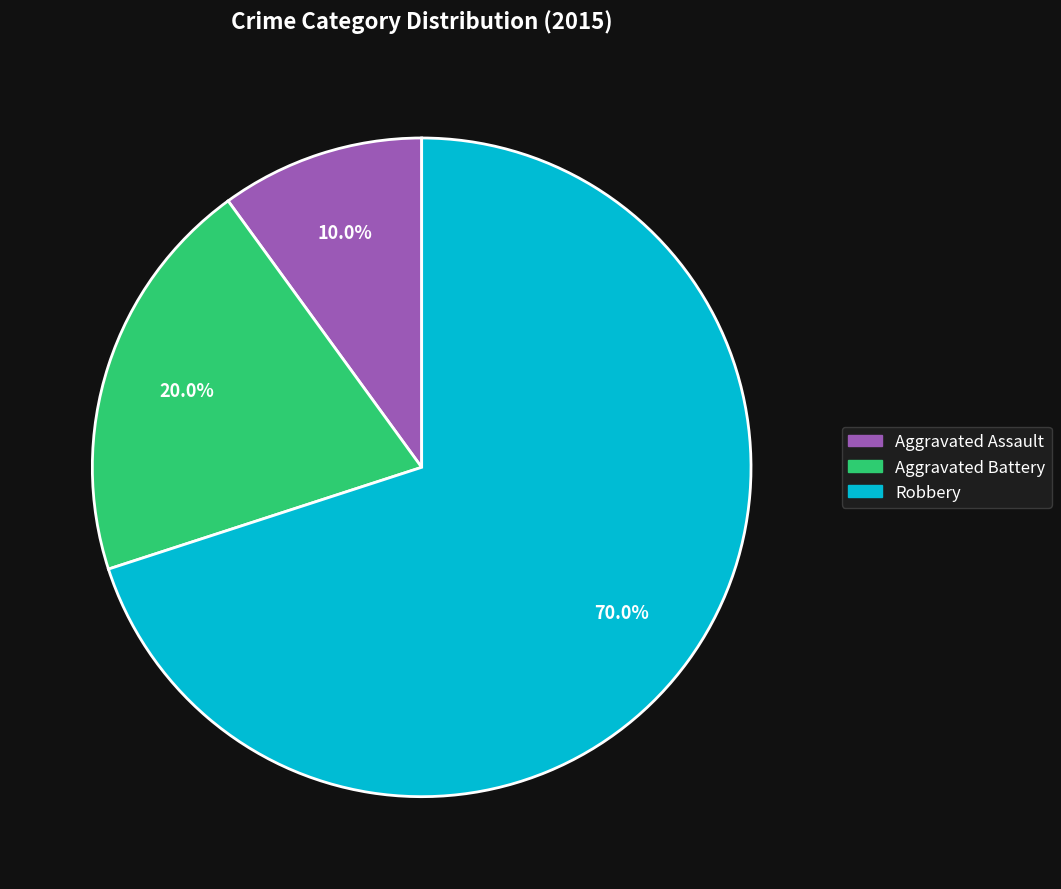

How many slices are in this pie chart?

3